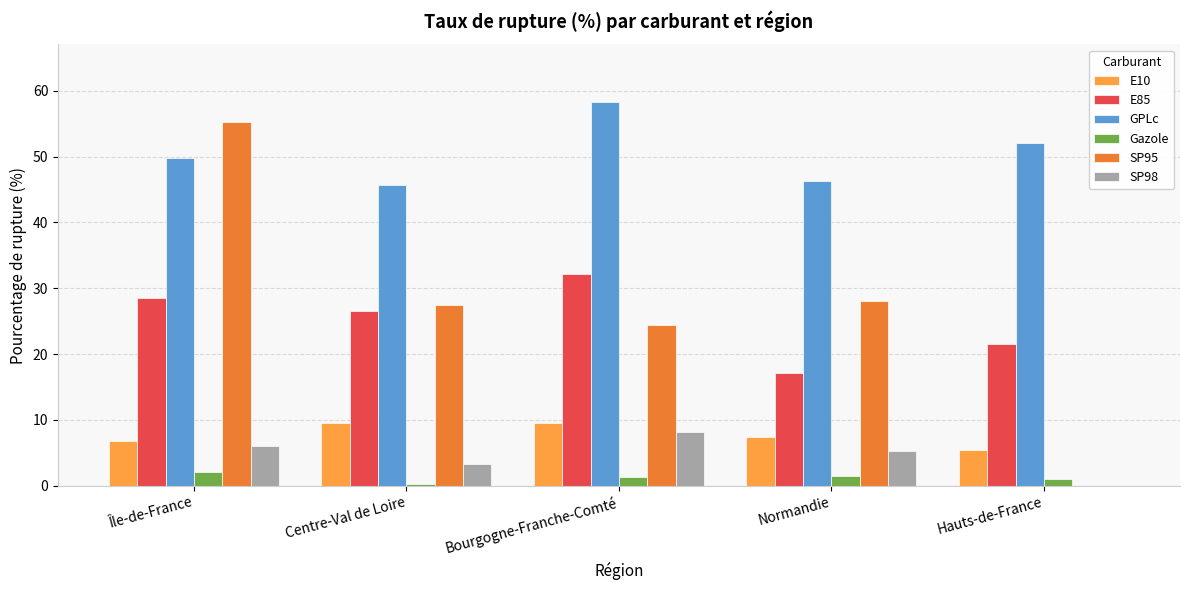

How many groups of bars are there?

5